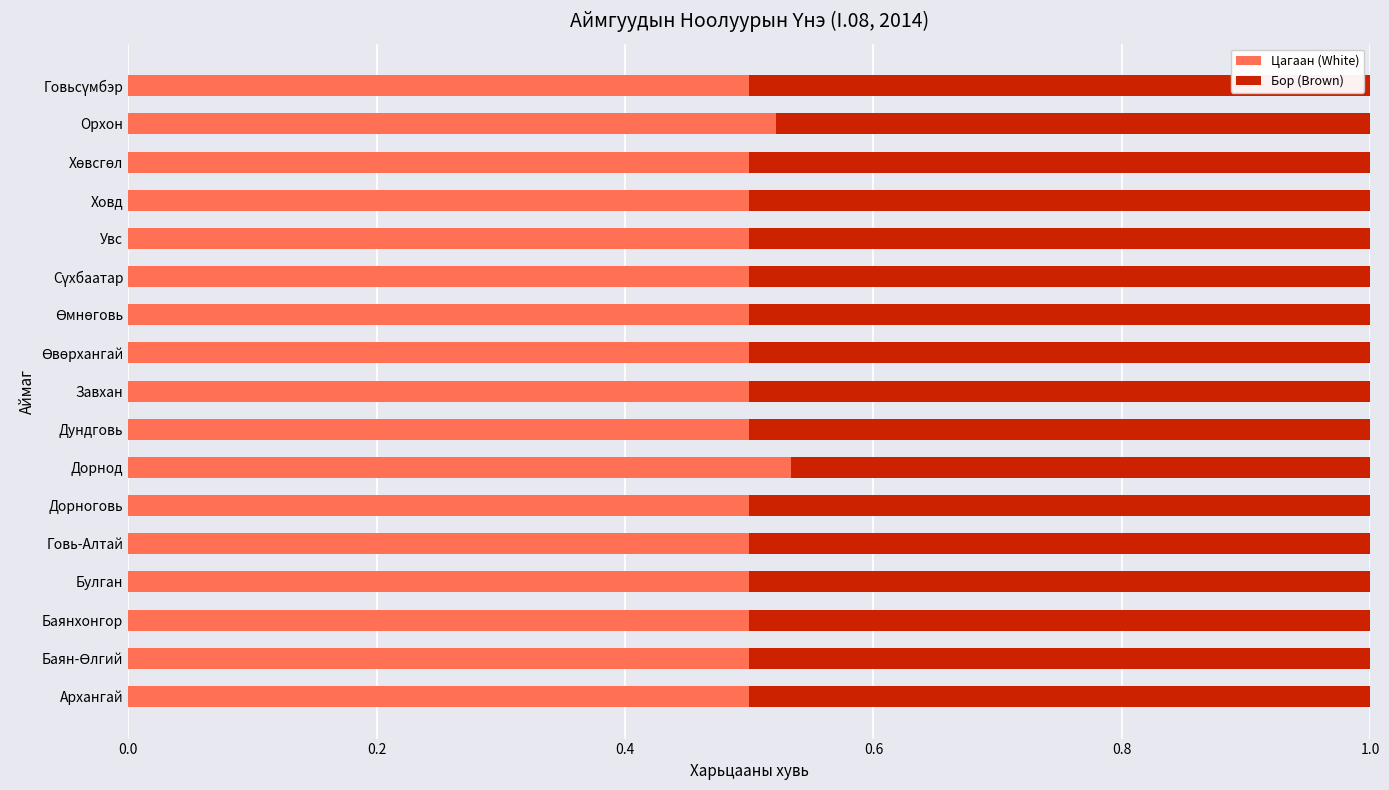

What is the sum of all Цагаан (White) values?

8.6